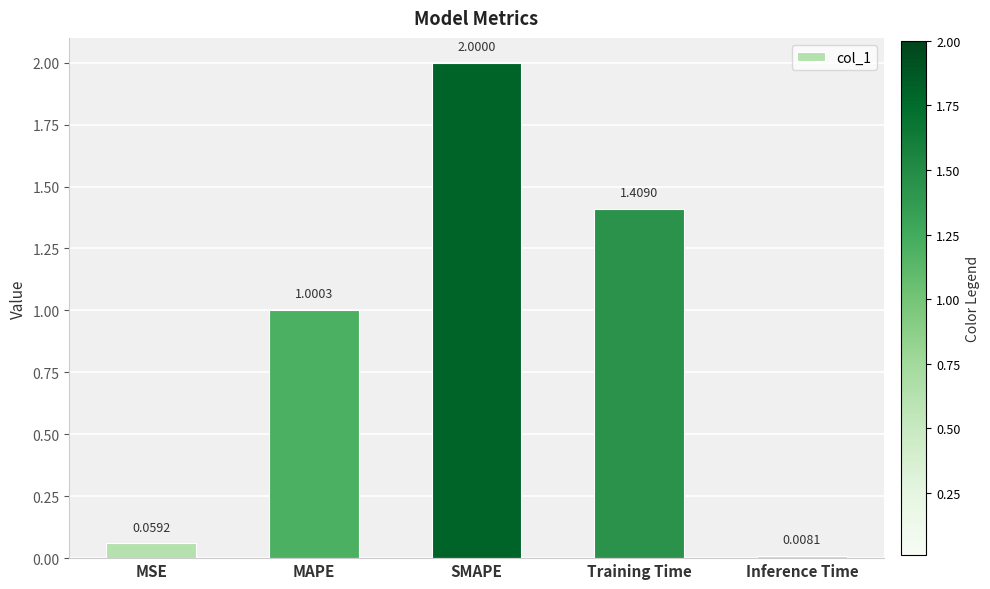

What is the sum of the values at Inference Time and MAPE?

1.0